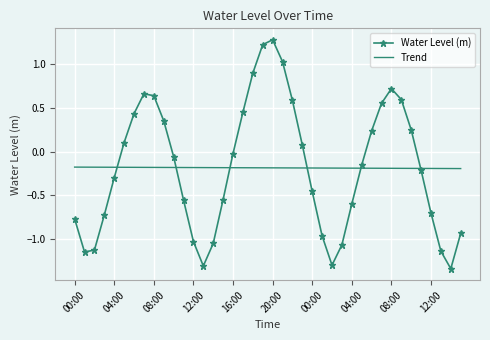

Which series has the widest spread of values?

Water Level (m)